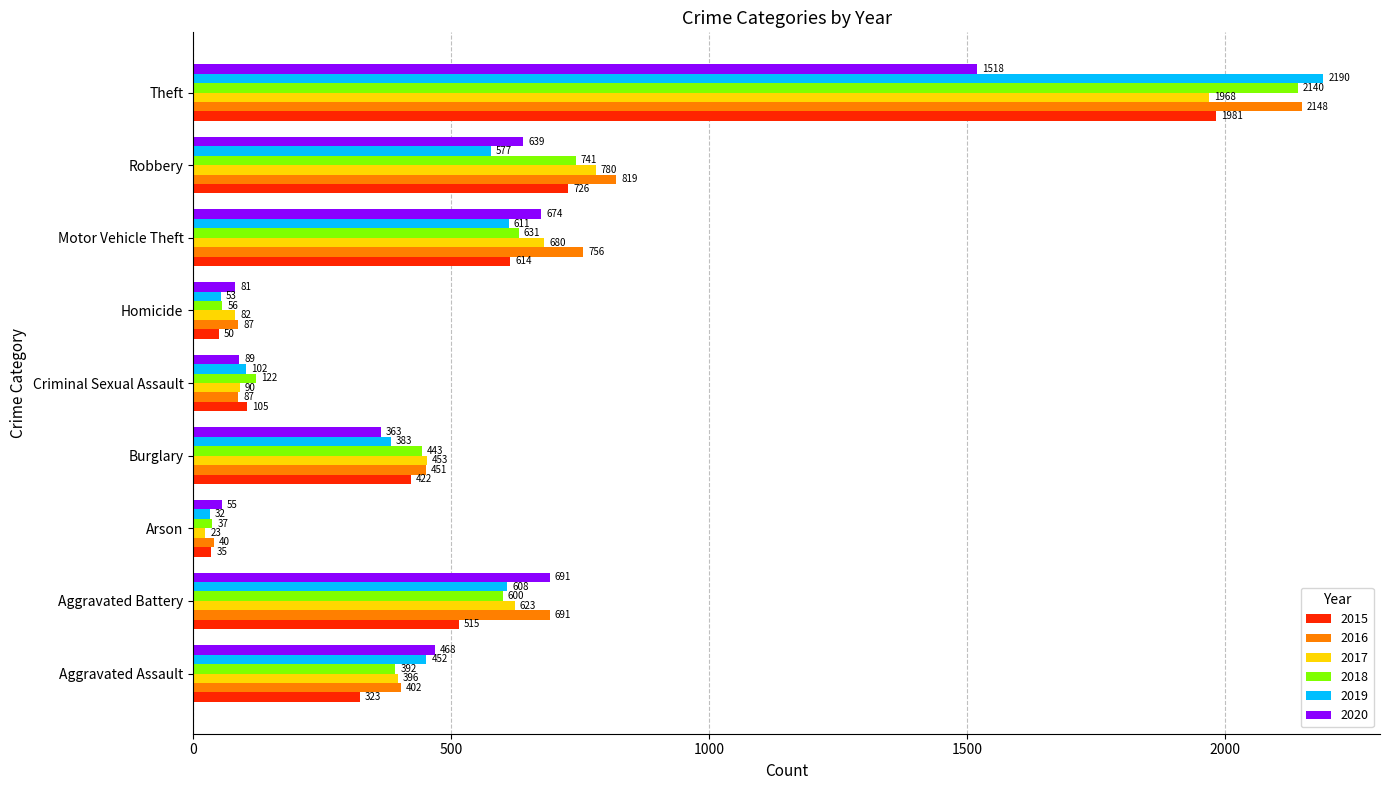

Which series has the widest spread of values?

2019